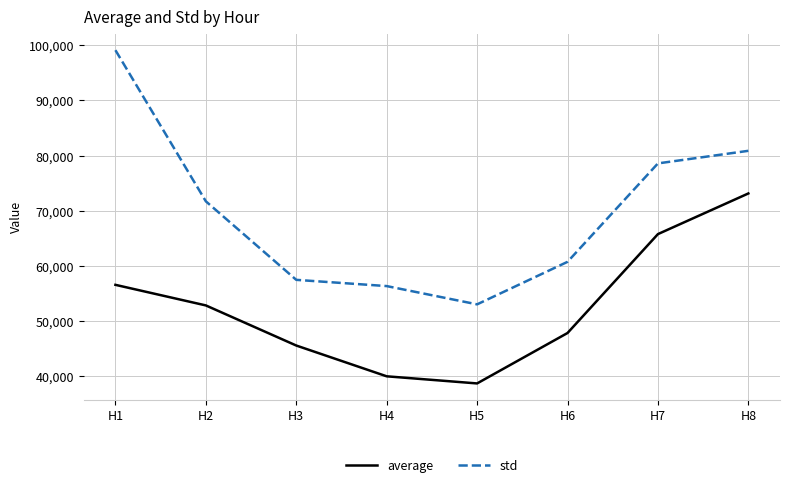

What is the maximum value for average?

73143.7